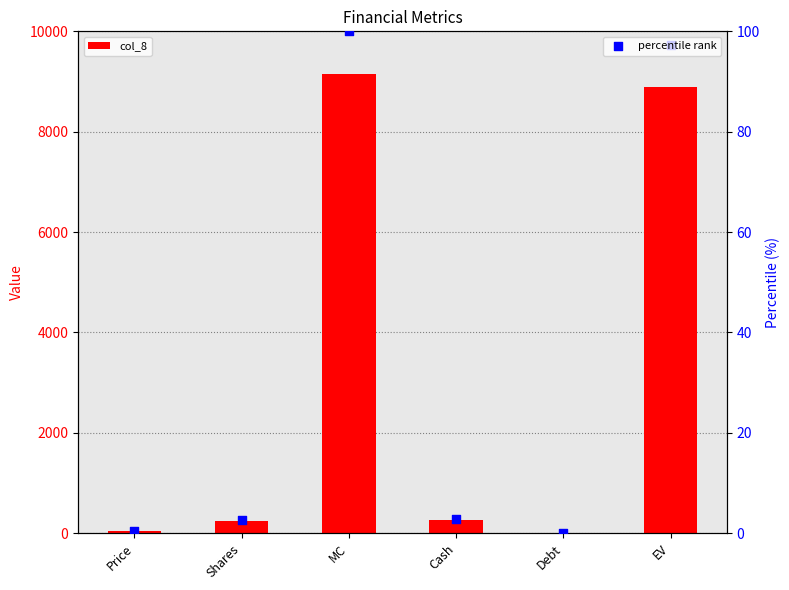

Is the value of col_8 at Debt greater than the value of percentile rank at EV?

No